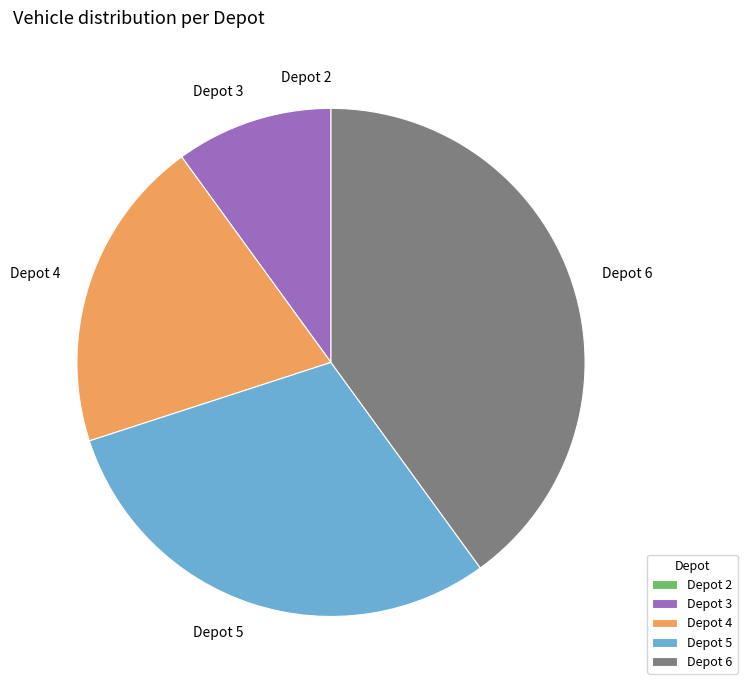

Which category has the biggest portion of the pie?

Depot 6